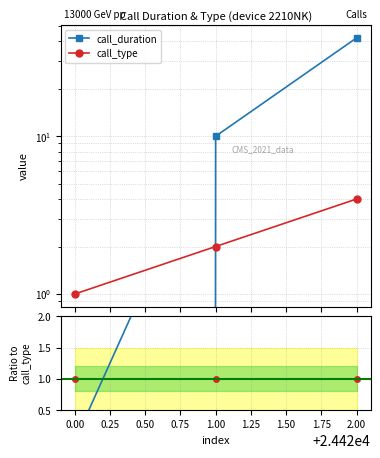

Count the number of data series in this chart.

2